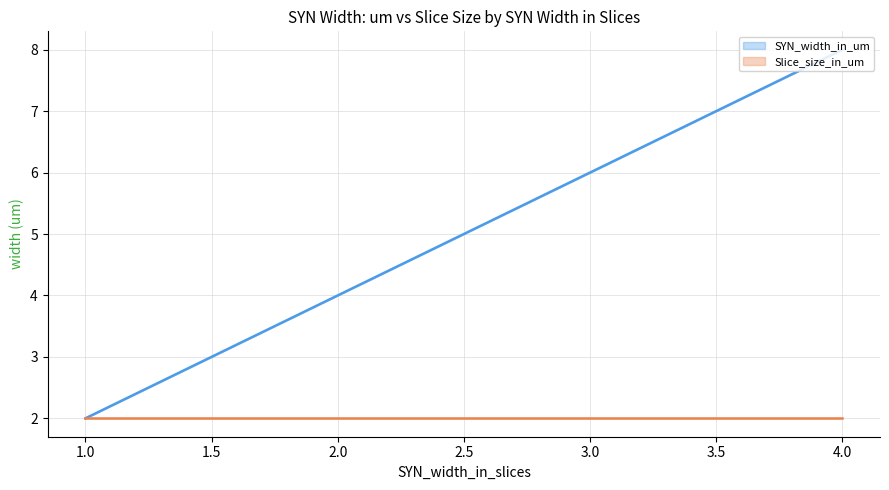

What is the sum of all Slice_size_in_um values?

8